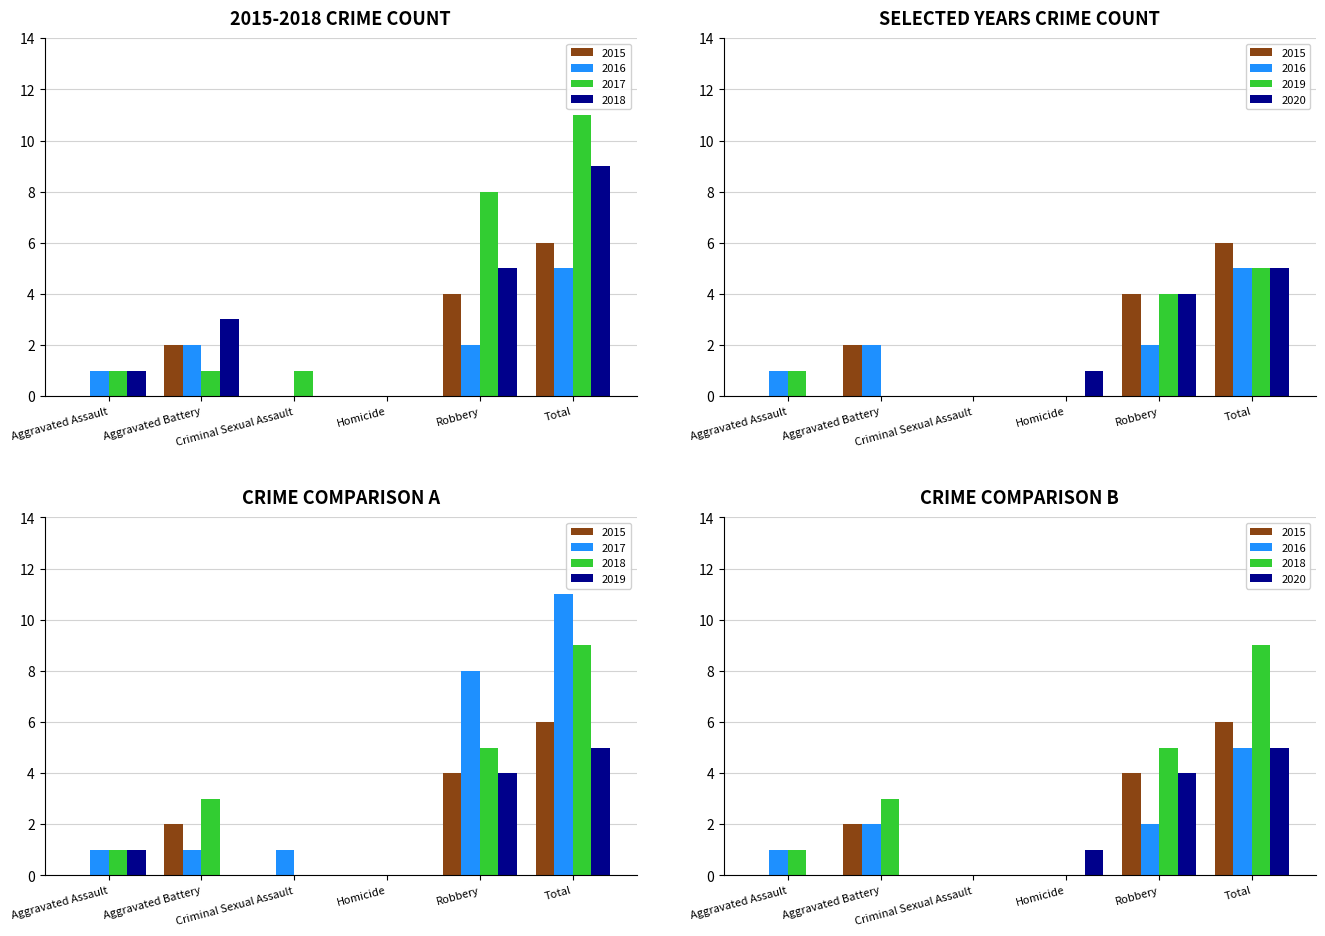

True or false: 2015 has a value of 6 at Total.

True